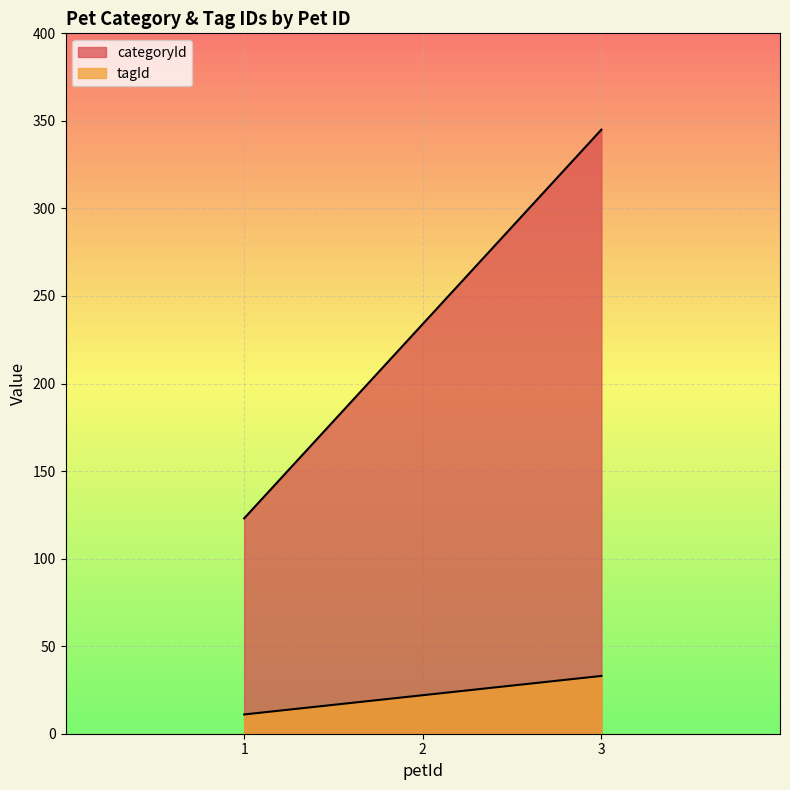

Reading left to right, what are all the values shown in this chart?

categoryId: 1=123	2=234	3=345
tagId: 1=11	2=22	3=33